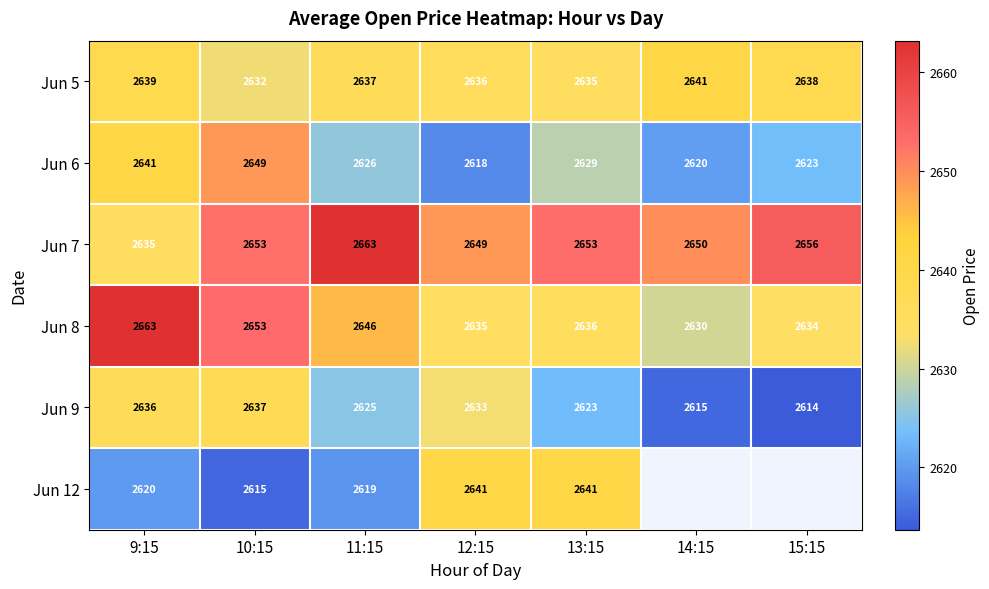

The value of Jun 9 at 11:15 is 1439.2. True or false?

False